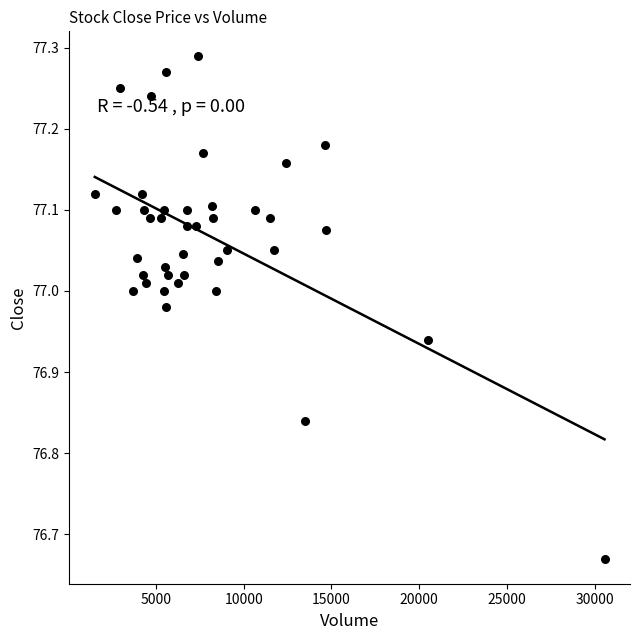

What is the range of Y values (max minus min)?

0.6